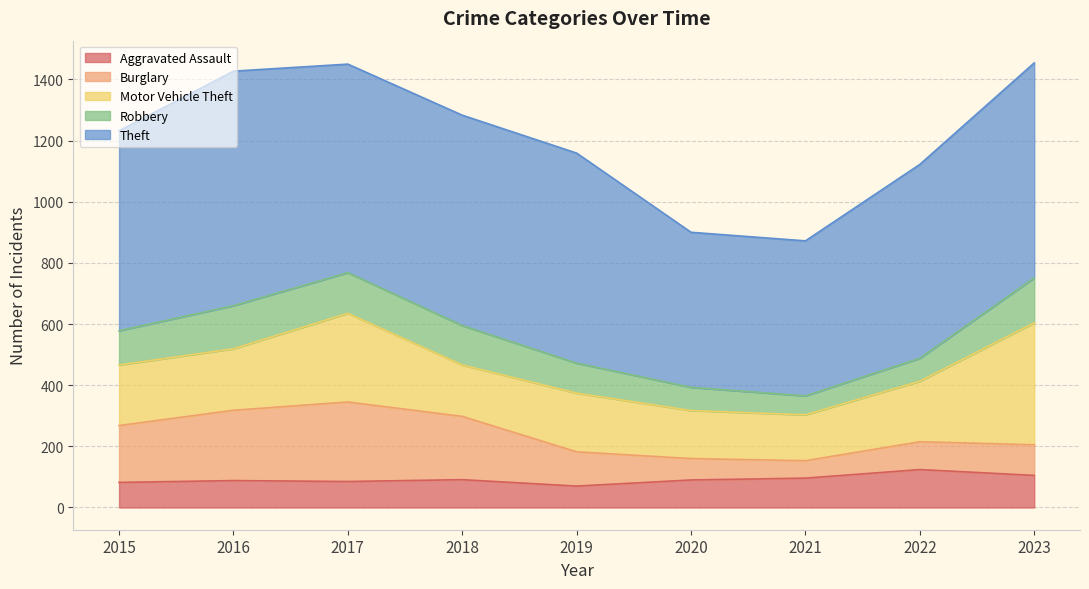

Reading left to right, transcribe all the data shown in this chart.

Aggravated Assault: 82	88	85	91	70	90	96	124	105
Burglary: 186	230	260	207	112	70	57	91	100
Motor Vehicle Theft: 198	201	290	168	192	157	150	198	399
Robbery: 112	141	133	129	98	76	62	75	147
Theft: 654	767	682	688	687	507	507	634	703